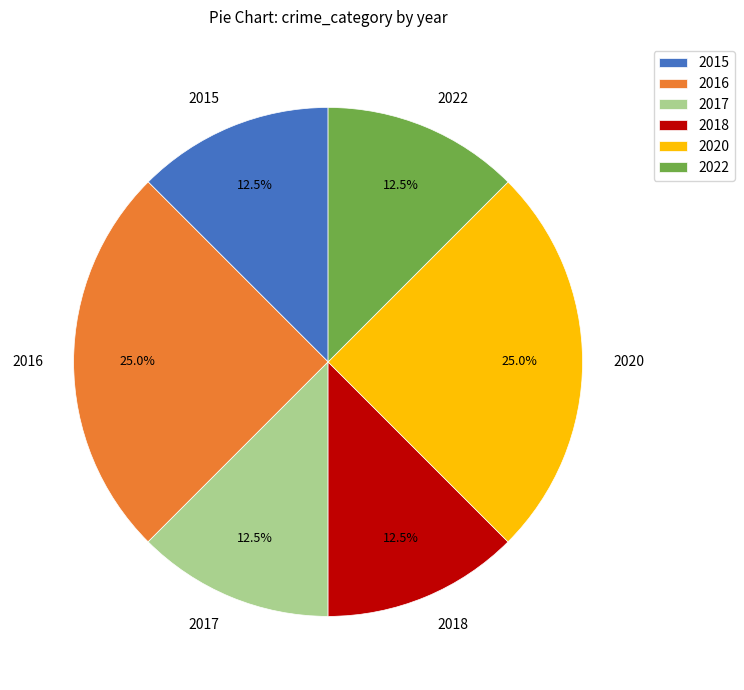

Does any single category account for the majority?

No